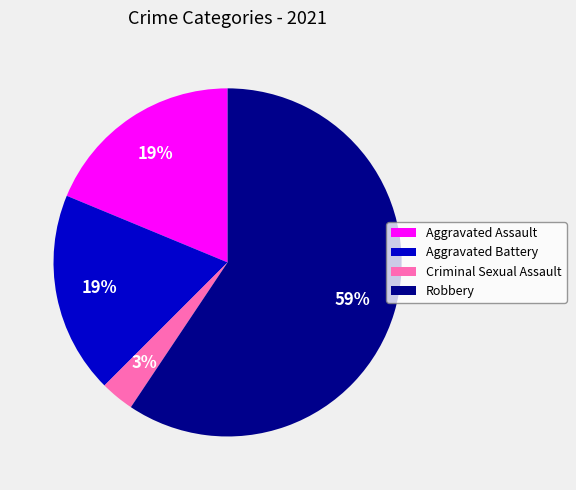

Which category has the biggest portion of the pie?

Robbery